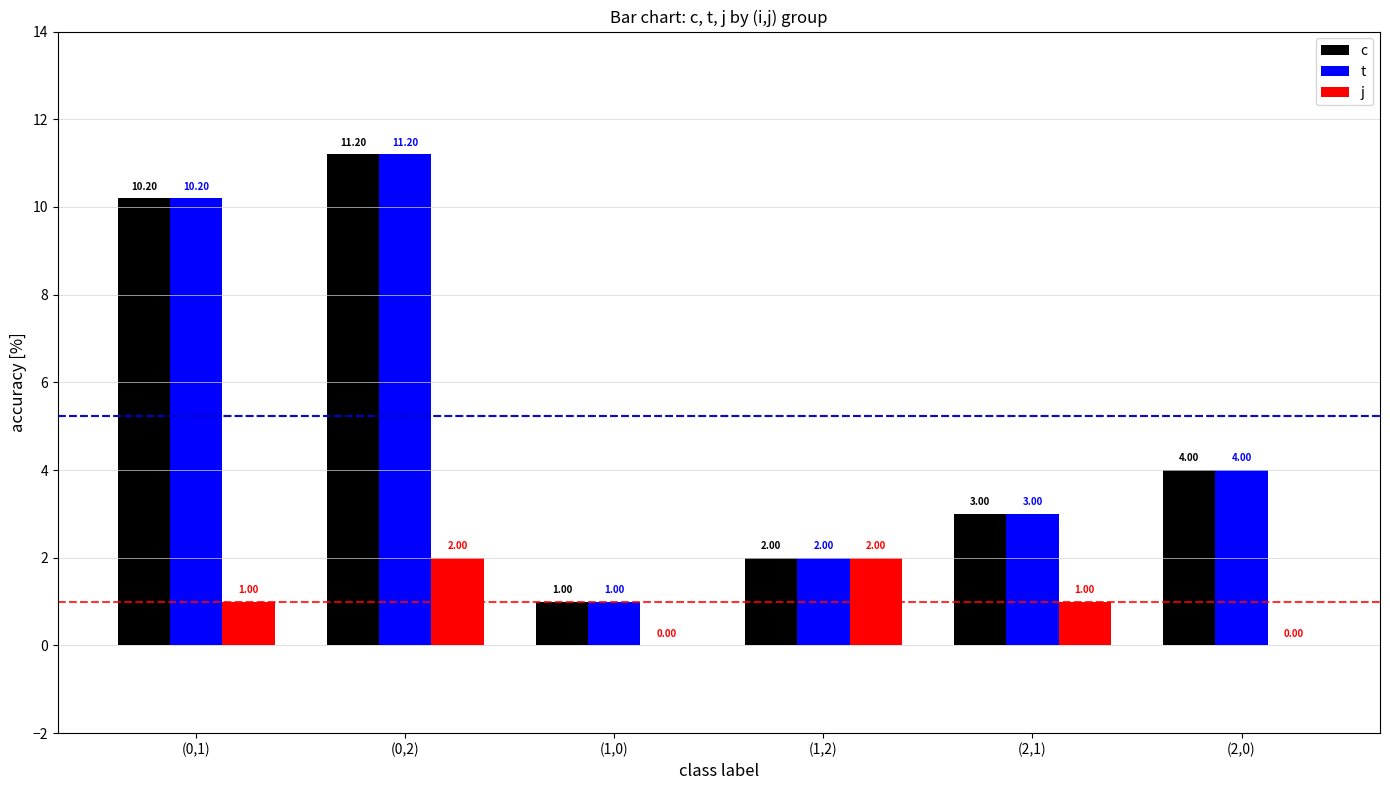

What is the sum of the c values at (2,1) and (2,0)?

7.0